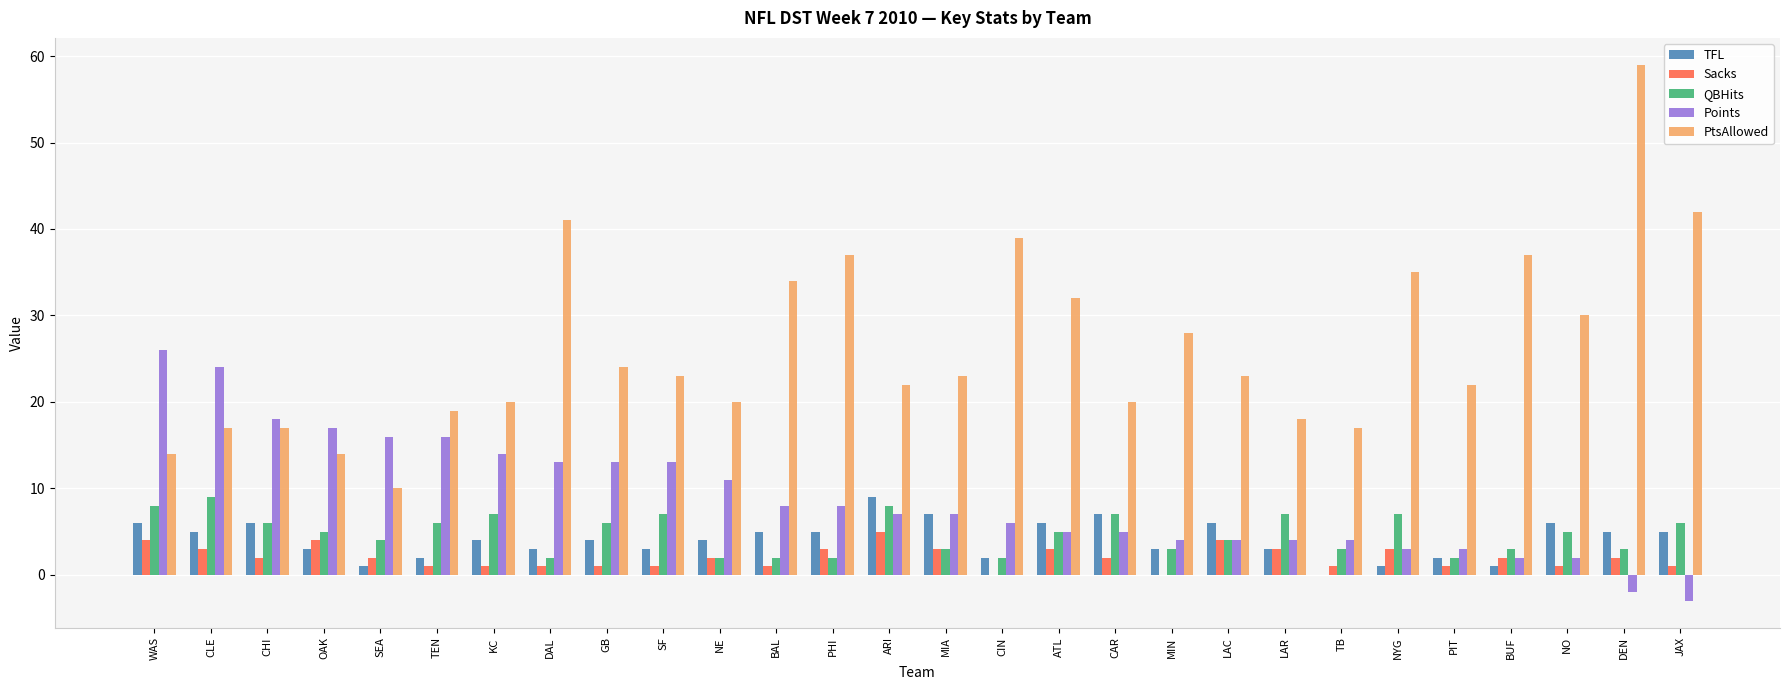

What is the greatest value displayed?

59